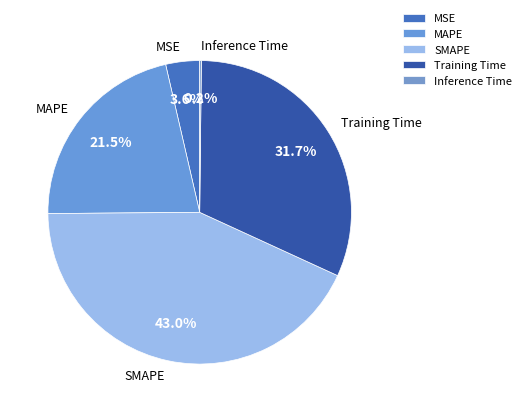

Which has a higher value, Training Time or MAPE?

Training Time